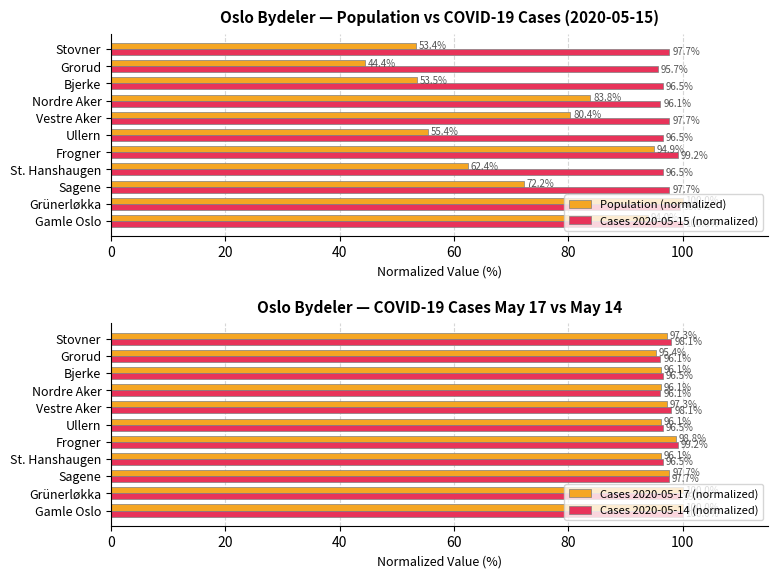

At which label does Population (normalized) reach its minimum?

Grorud